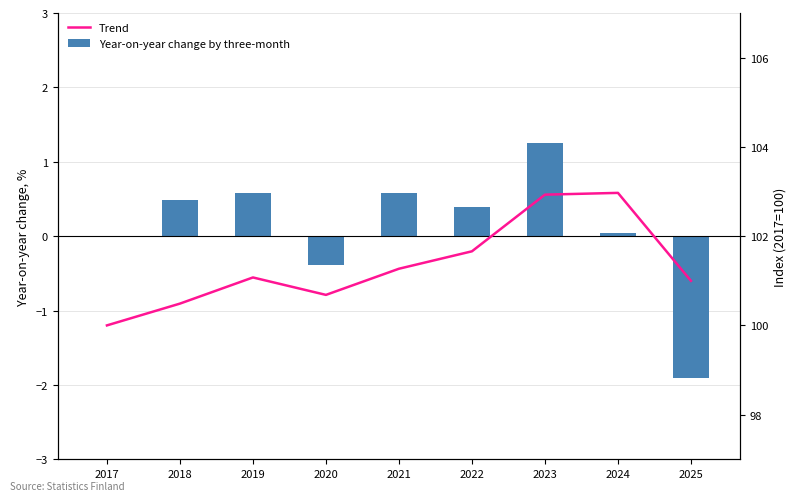

The Year-on-year change by three-month series shows -0.4 at 2020. True or false?

True